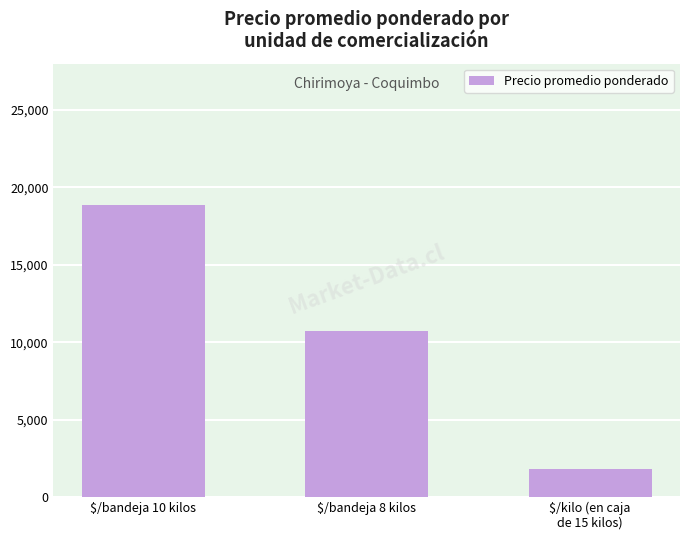

The chart shows a value of 29857 at $/bandeja 10 kilos. True or false?

False